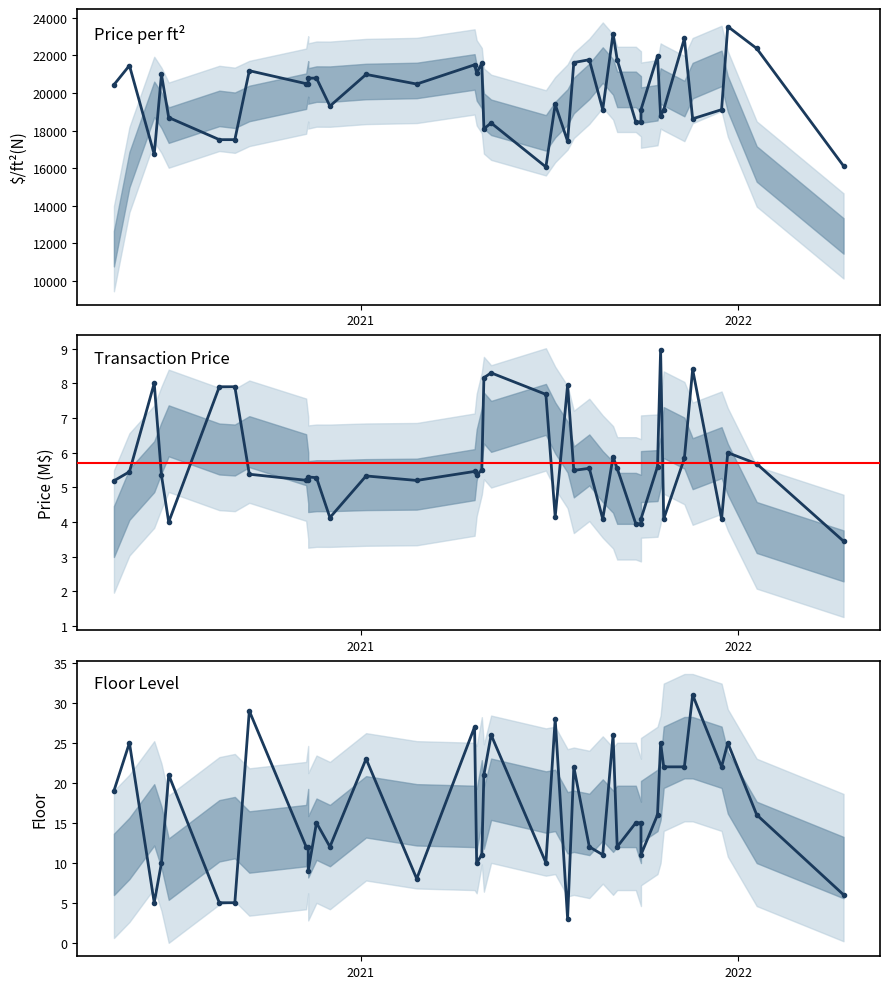

What is the value of the Floor point at the 20th from the left?

10.0